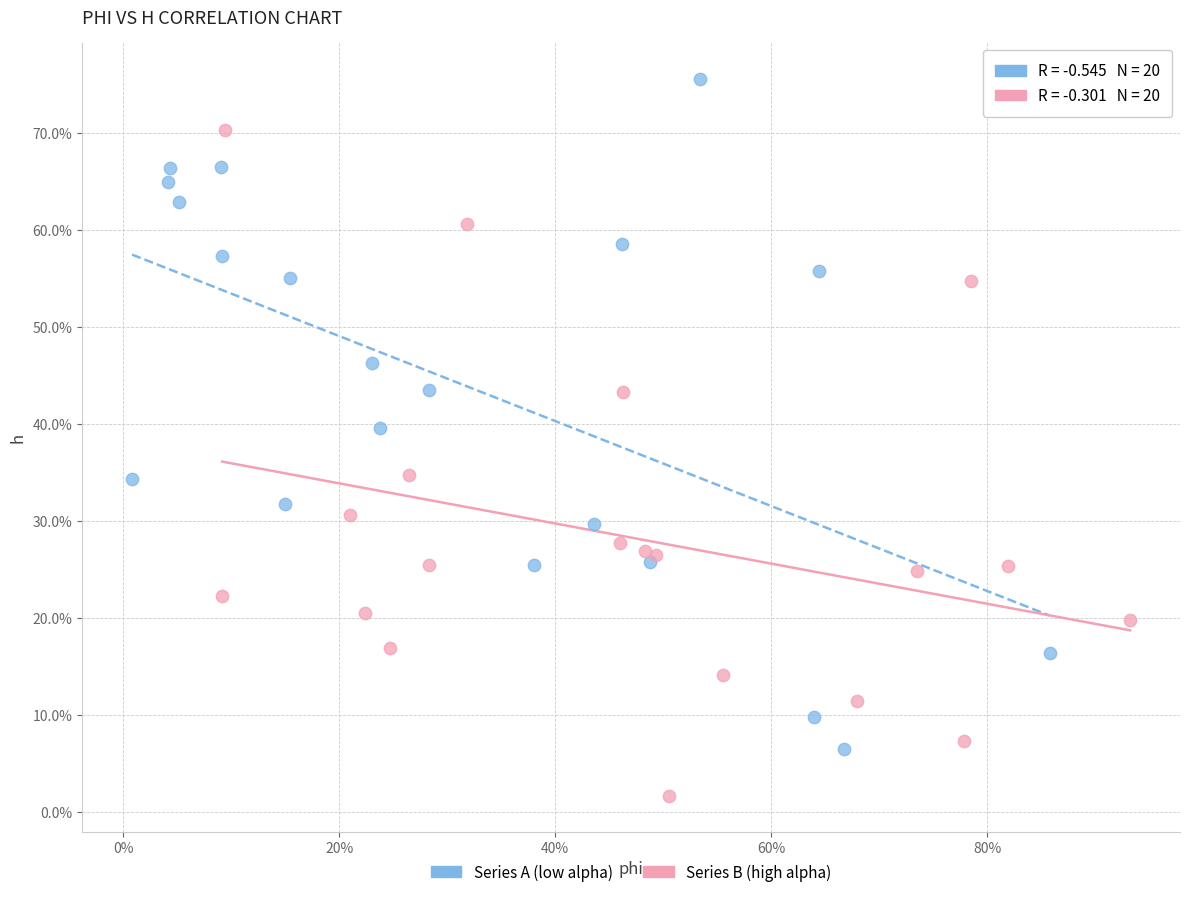

What are all the series names shown in the legend?

Series A (low alpha), Series B (high alpha)